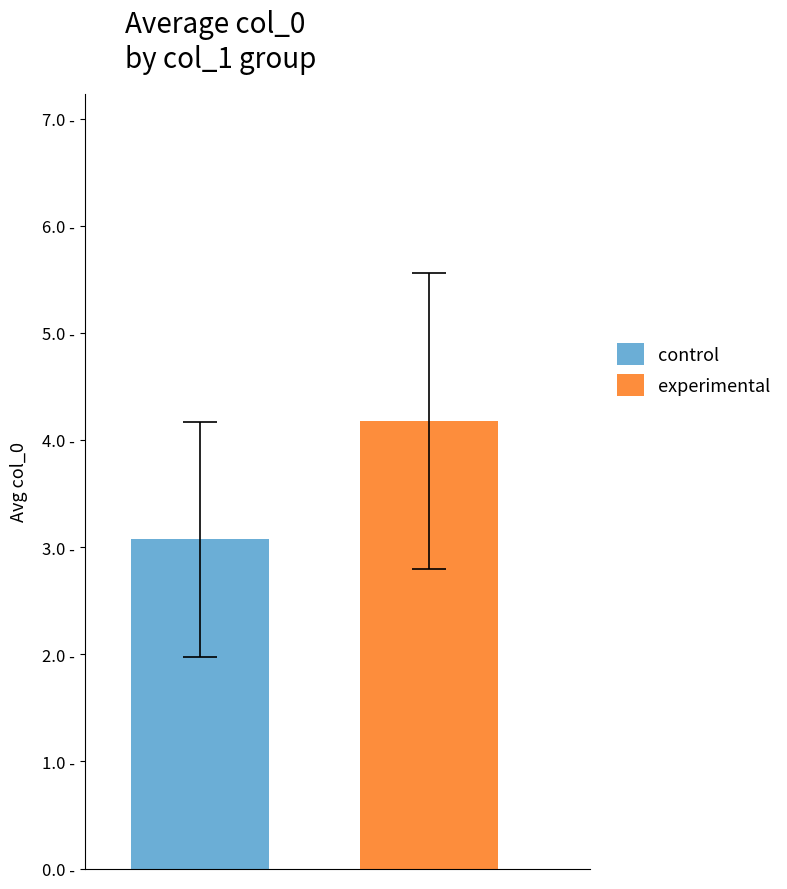

Are the bars horizontal?

No